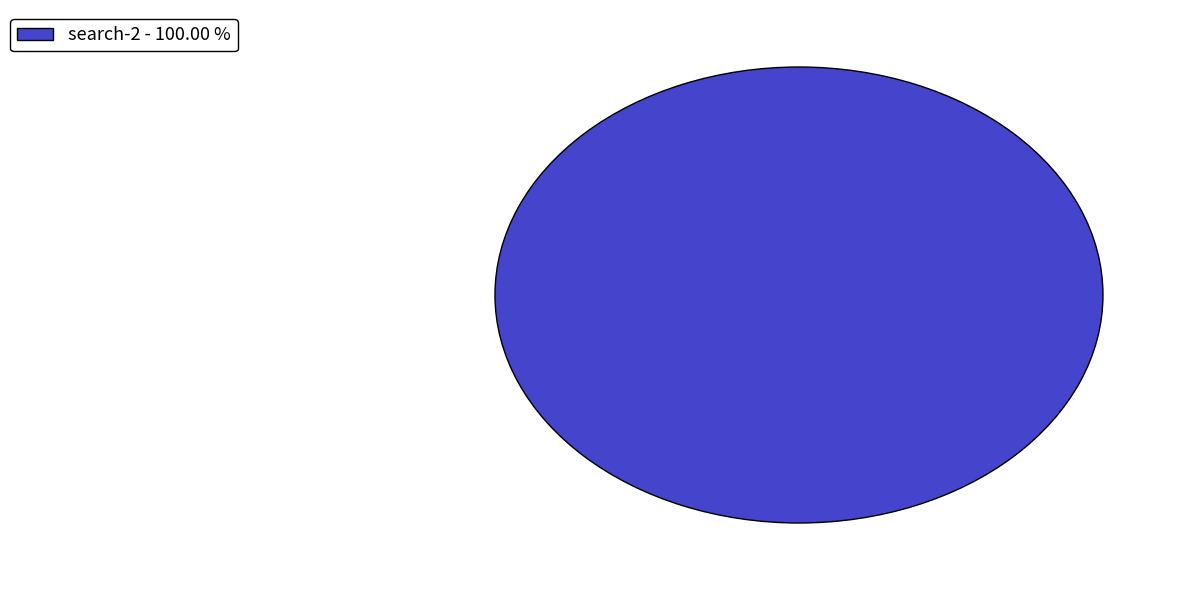

Does any single category account for the majority?

Yes